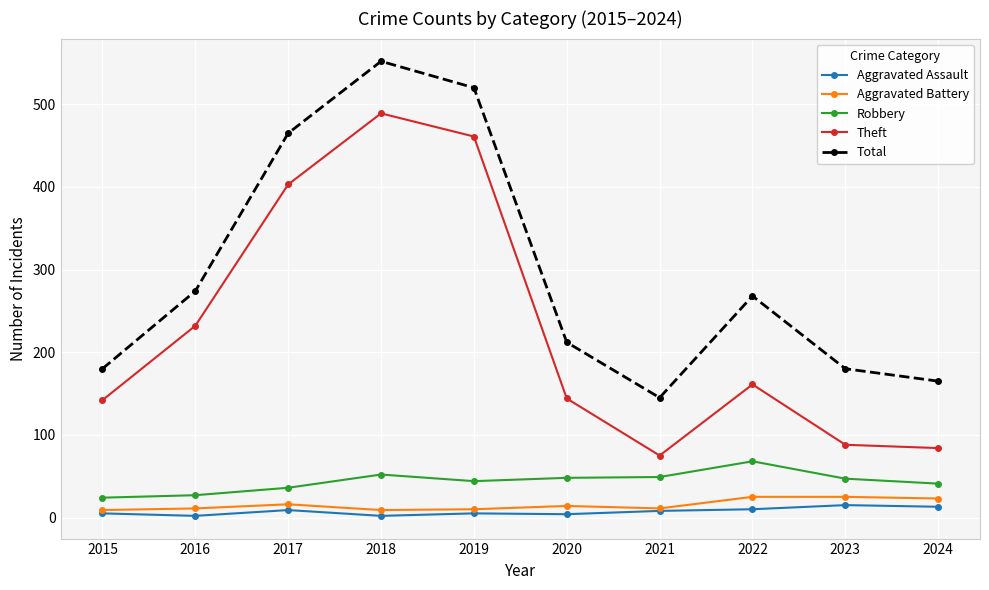

Which series changed the most between 2019 and 2021?

Theft